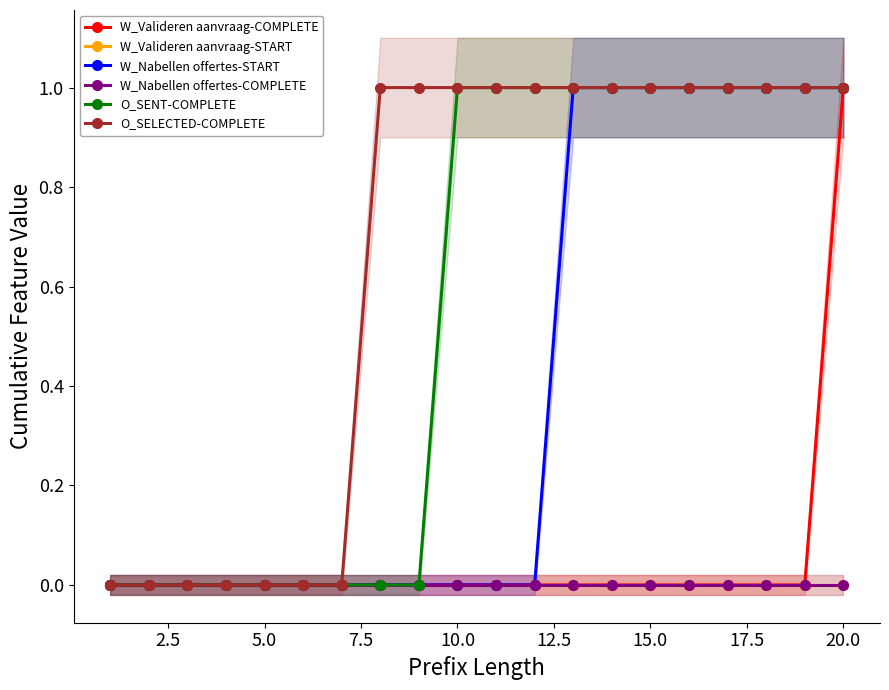

Which series has the largest range (max minus min)?

W_Valideren aanvraag-COMPLETE